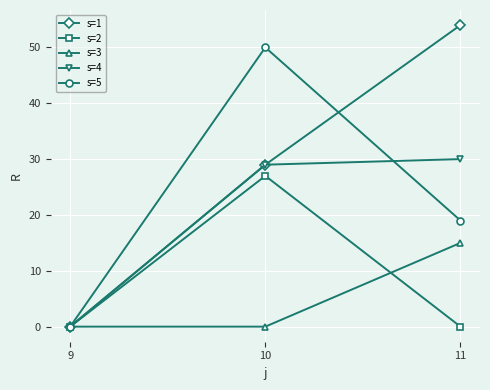

What is the difference between the maximum and minimum values in the s=5 series?

50